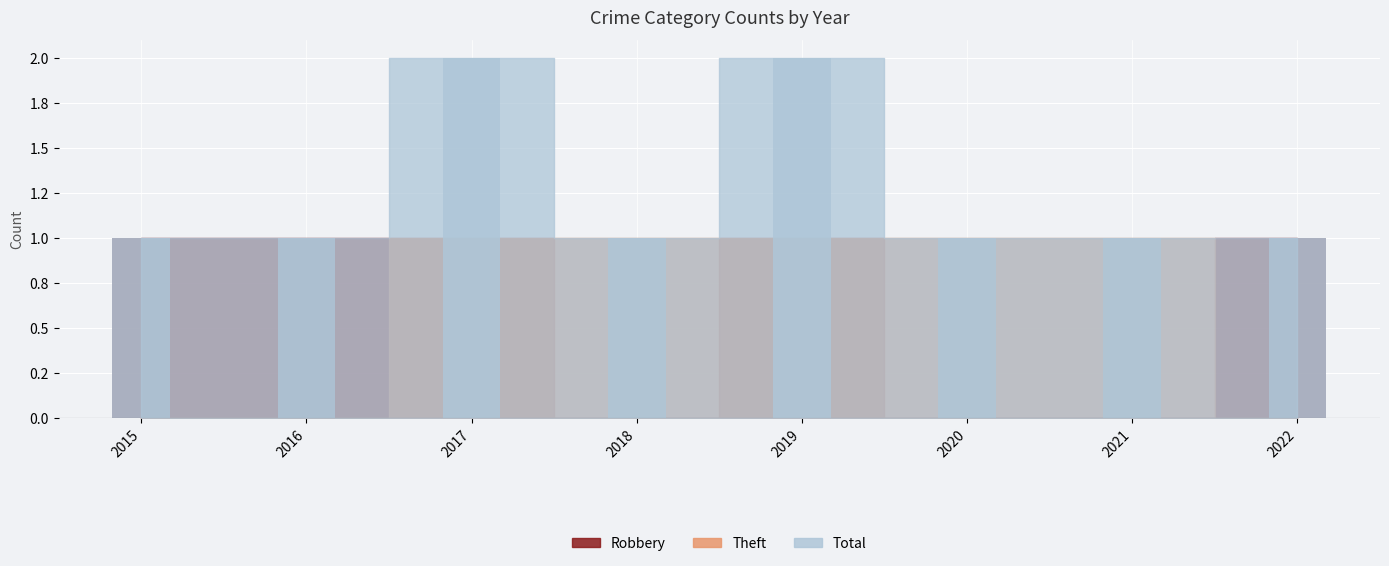

How many groups of bars are there?

8